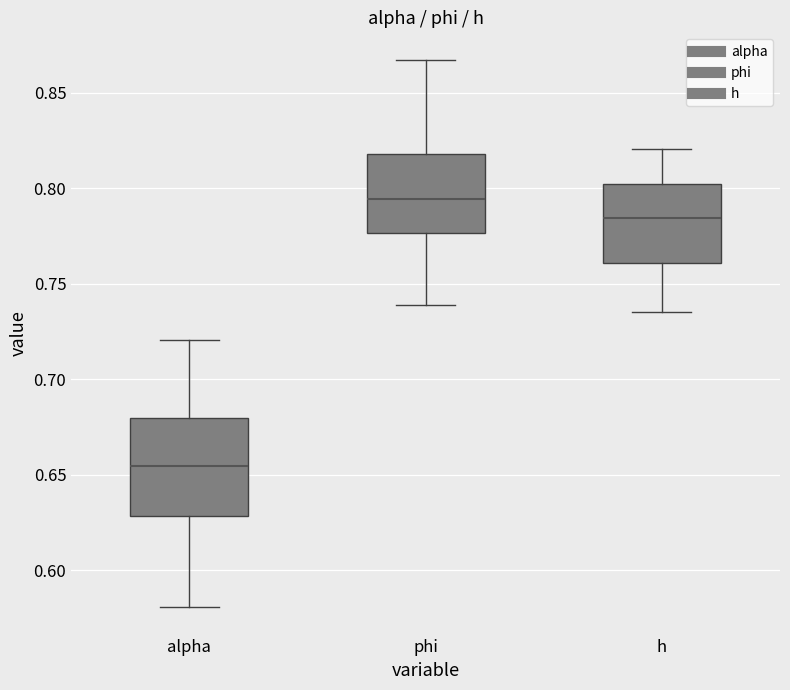

Which box's median line is the lowest?

alpha